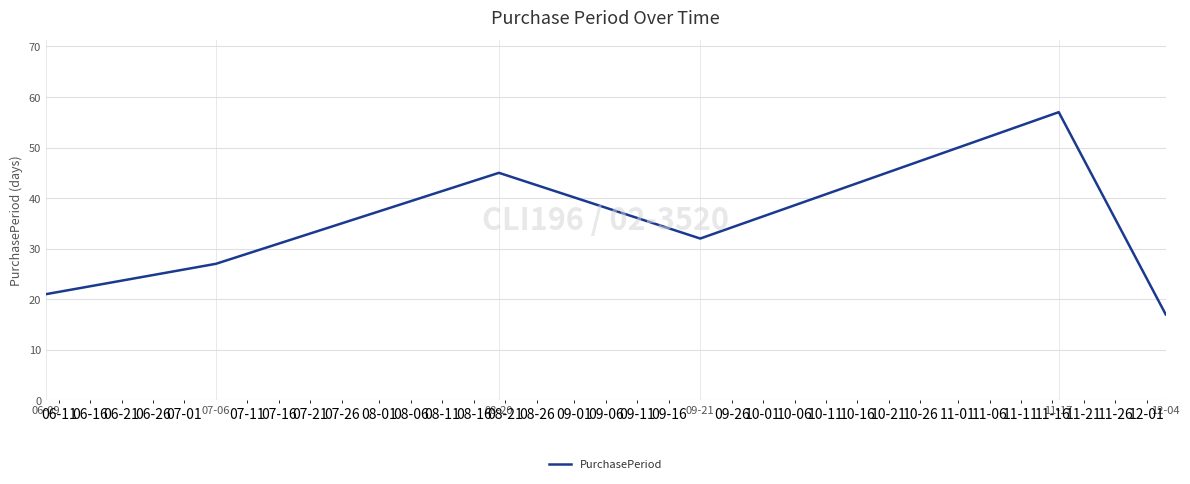

The value at 12-04 is 24. True or false?

False